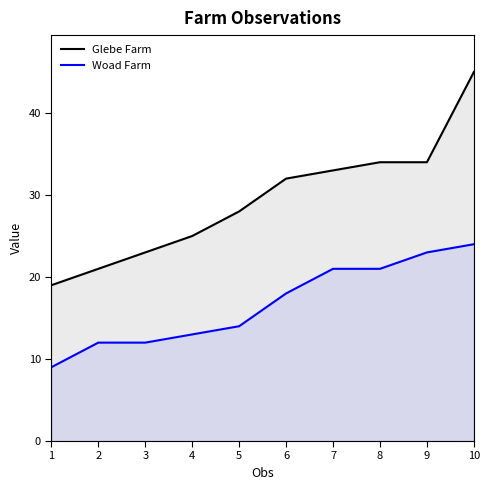

Rank the series by their maximum value, from lowest to highest.

Woad Farm, Glebe Farm